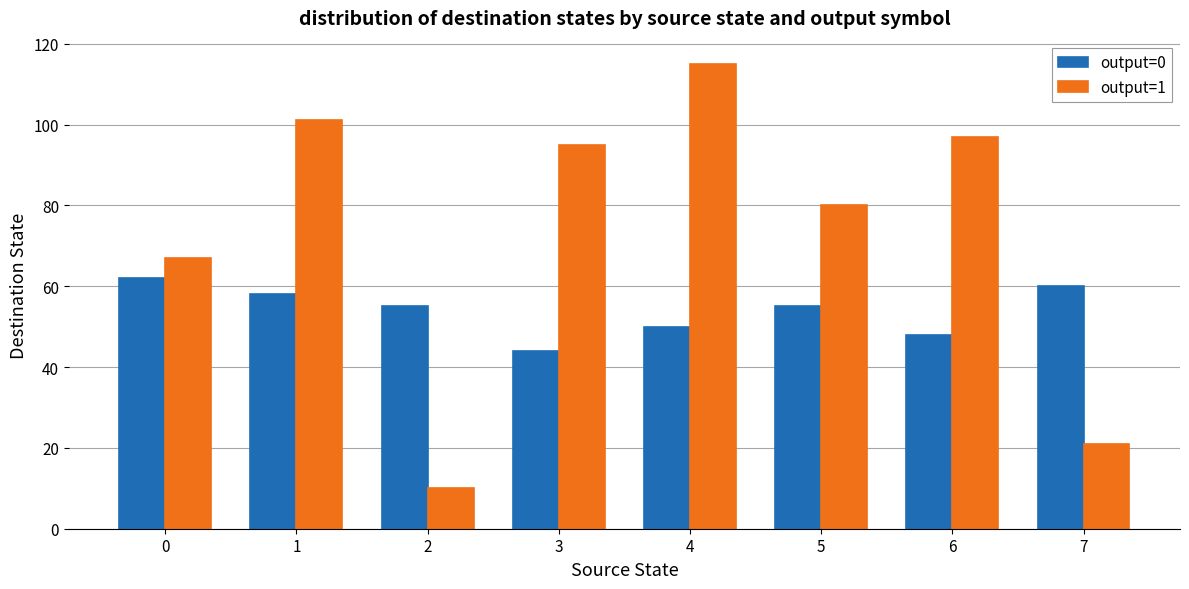

What is the greatest value displayed?

115